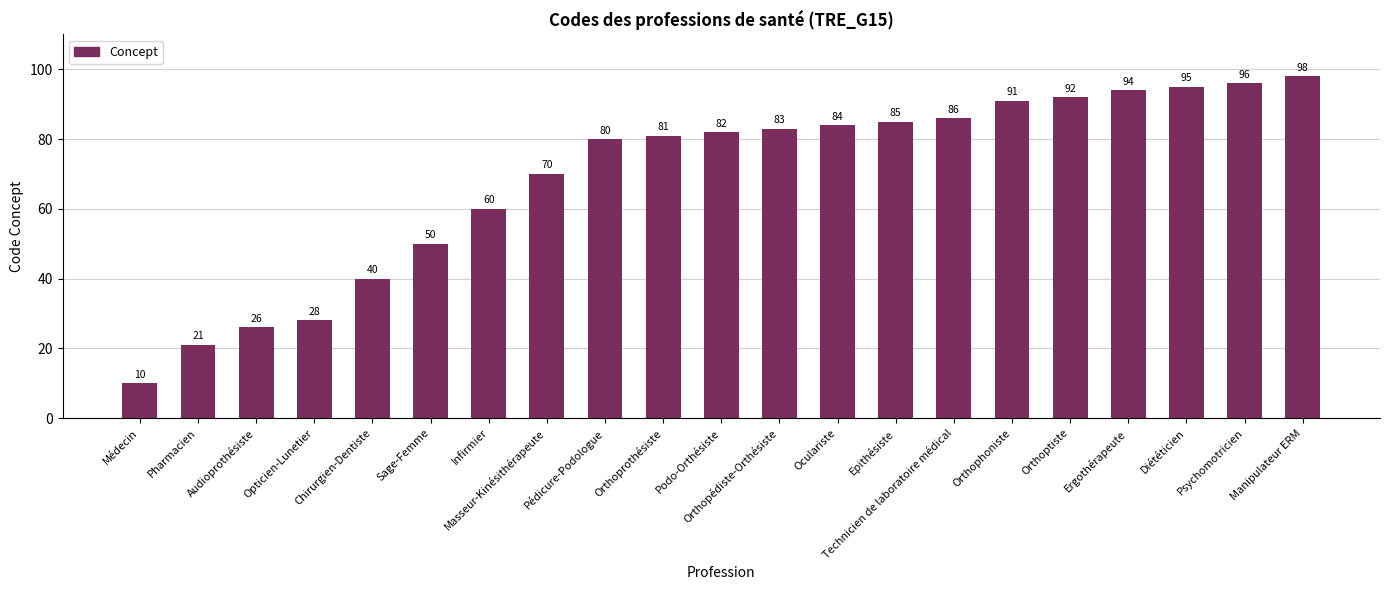

Reading left to right, what are all the values shown in this chart?

10	21	26	28	40	50	60	70	80	81	82	83	84	85	86	91	92	94	95	96	98